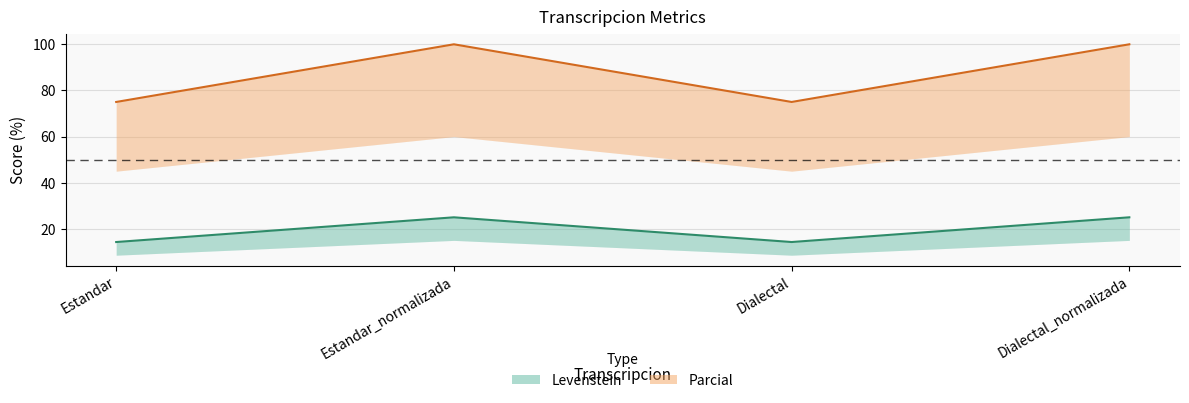

The value of Levenstein at Dialectal is 75.0. True or false?

True